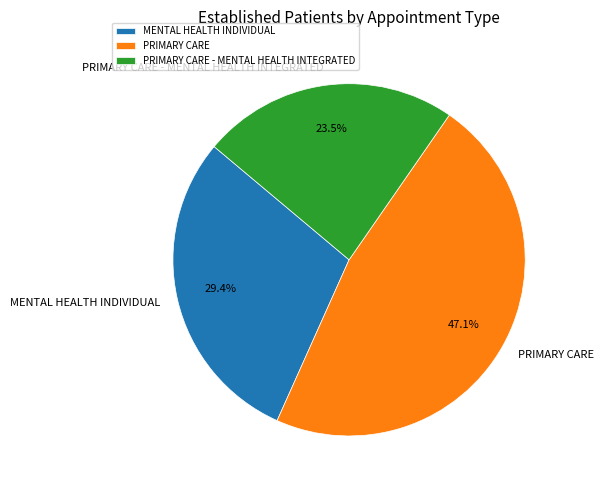

Is there a majority slice in this chart?

No